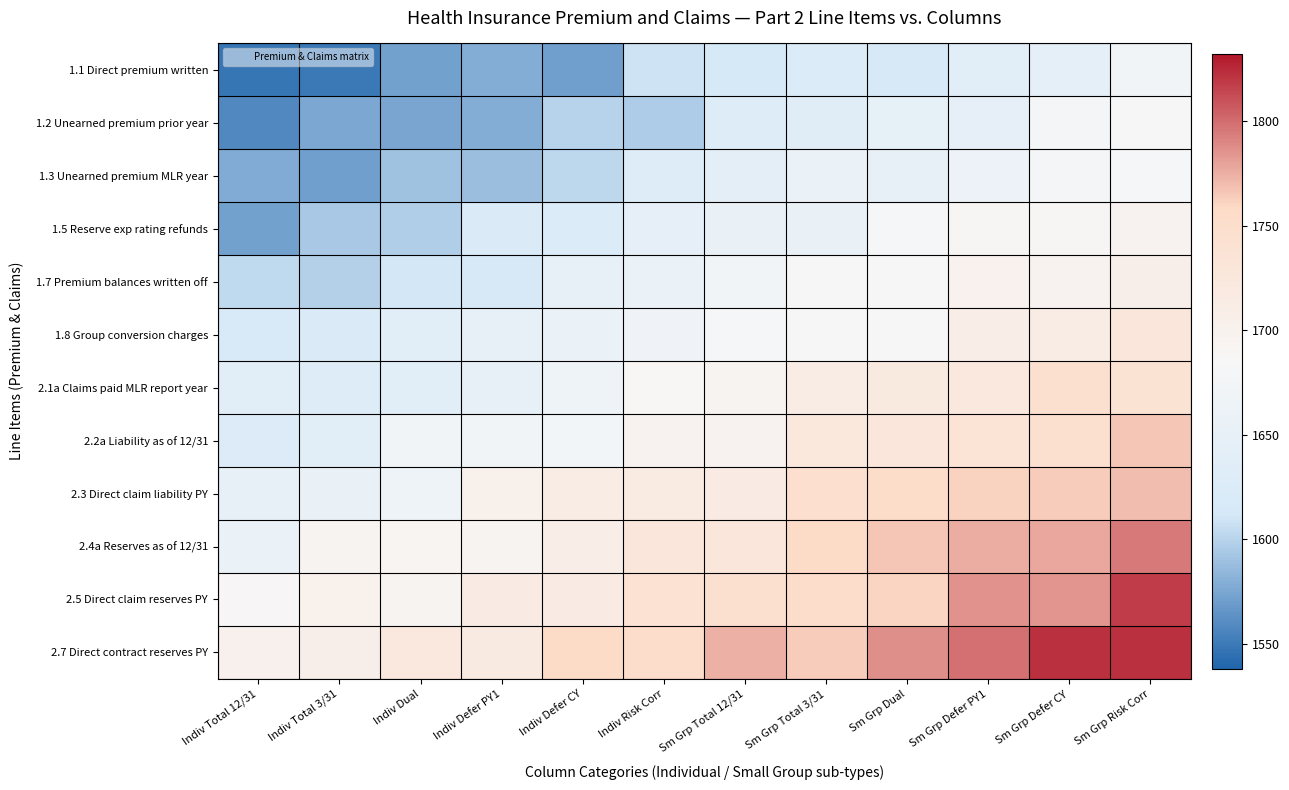

What is the total value across all series at Indiv Total 12/31?

19445.3